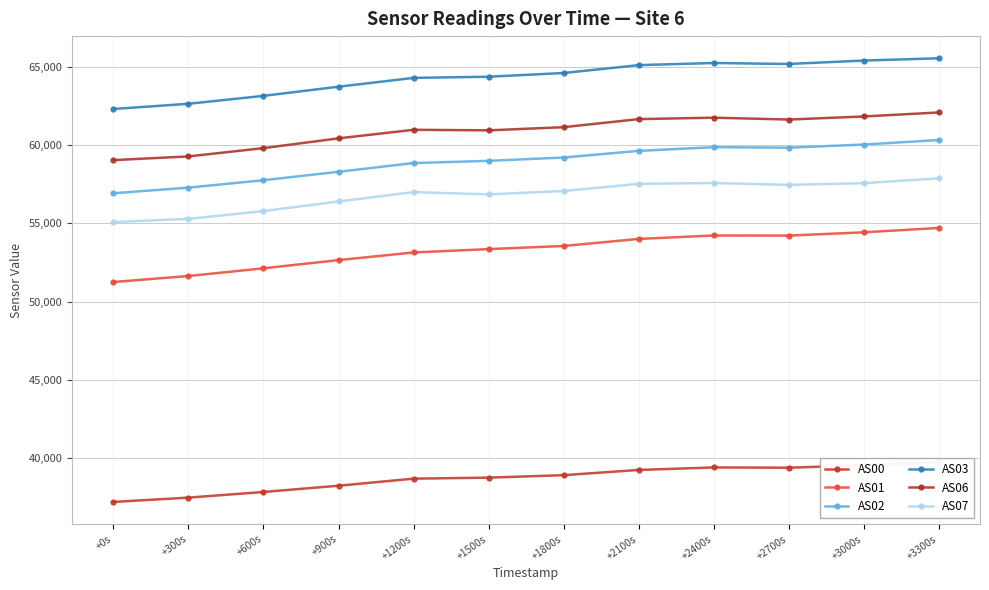

True or false: AS07 and AS02 cross at least once.

False